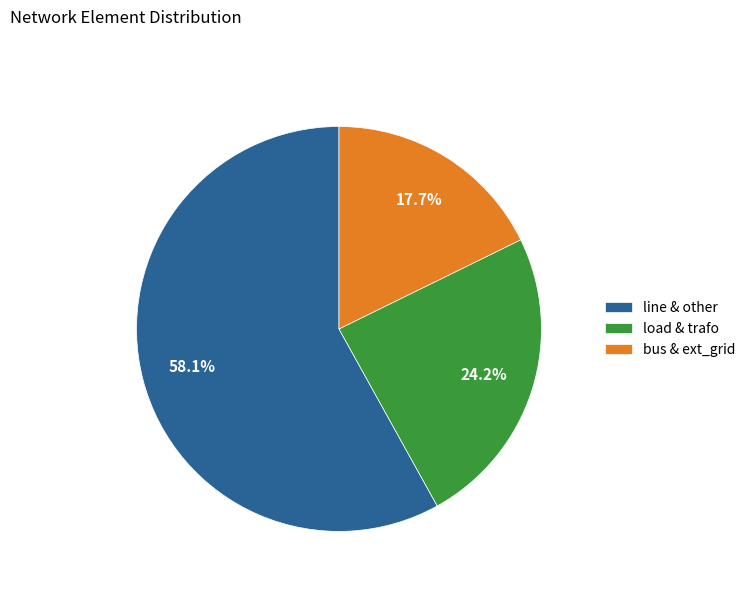

To the nearest percent, what is the average slice percentage?

33%